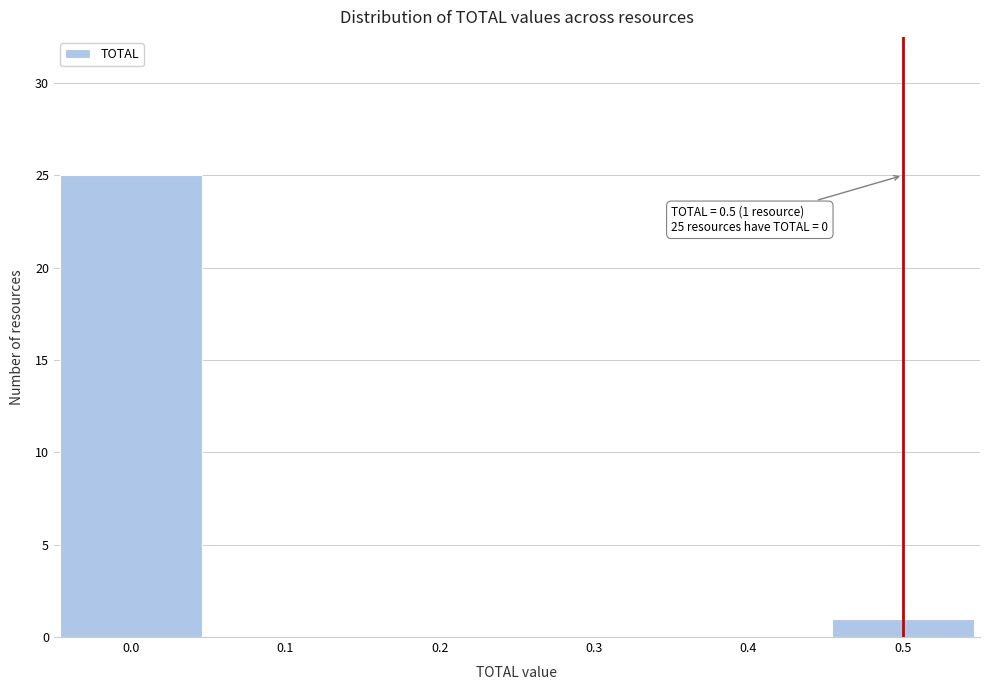

Over which range of the x-axis is the bar tallest?

-0.05 to 0.05